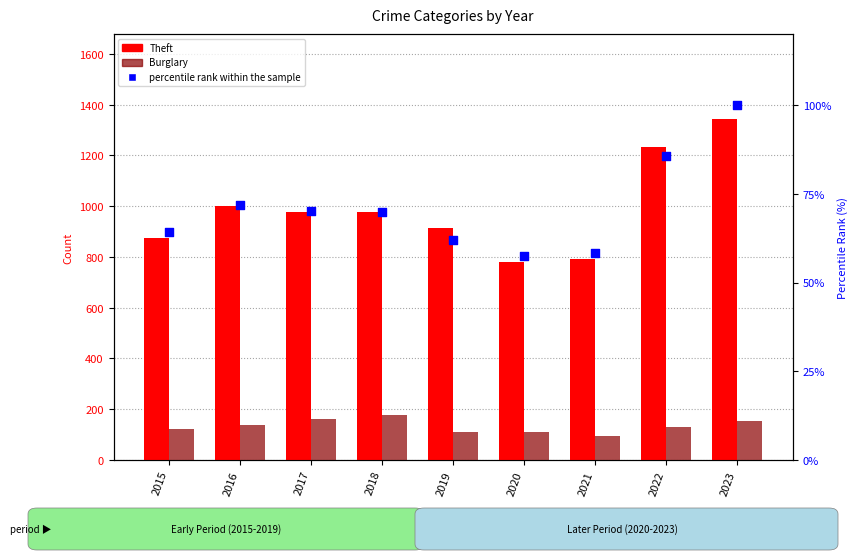

Which series has the largest total across all categories?

Theft